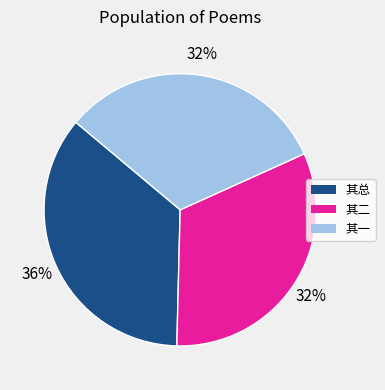

Is the sum of 其总 and 其二 greater than half?

Yes